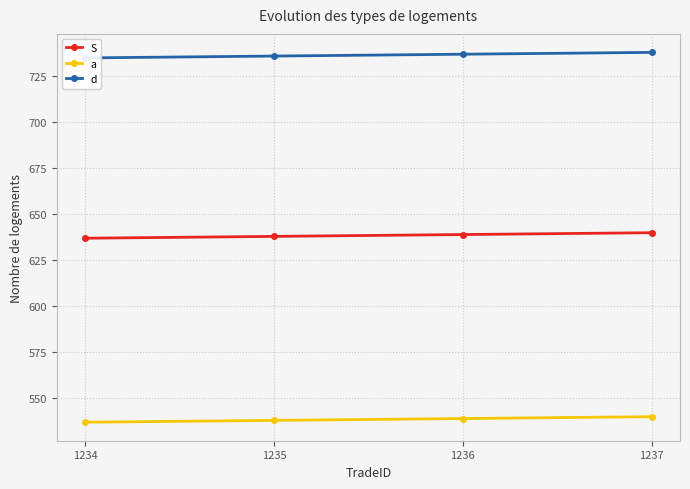

What is the difference between the maximum and second lowest values in the d series?

2